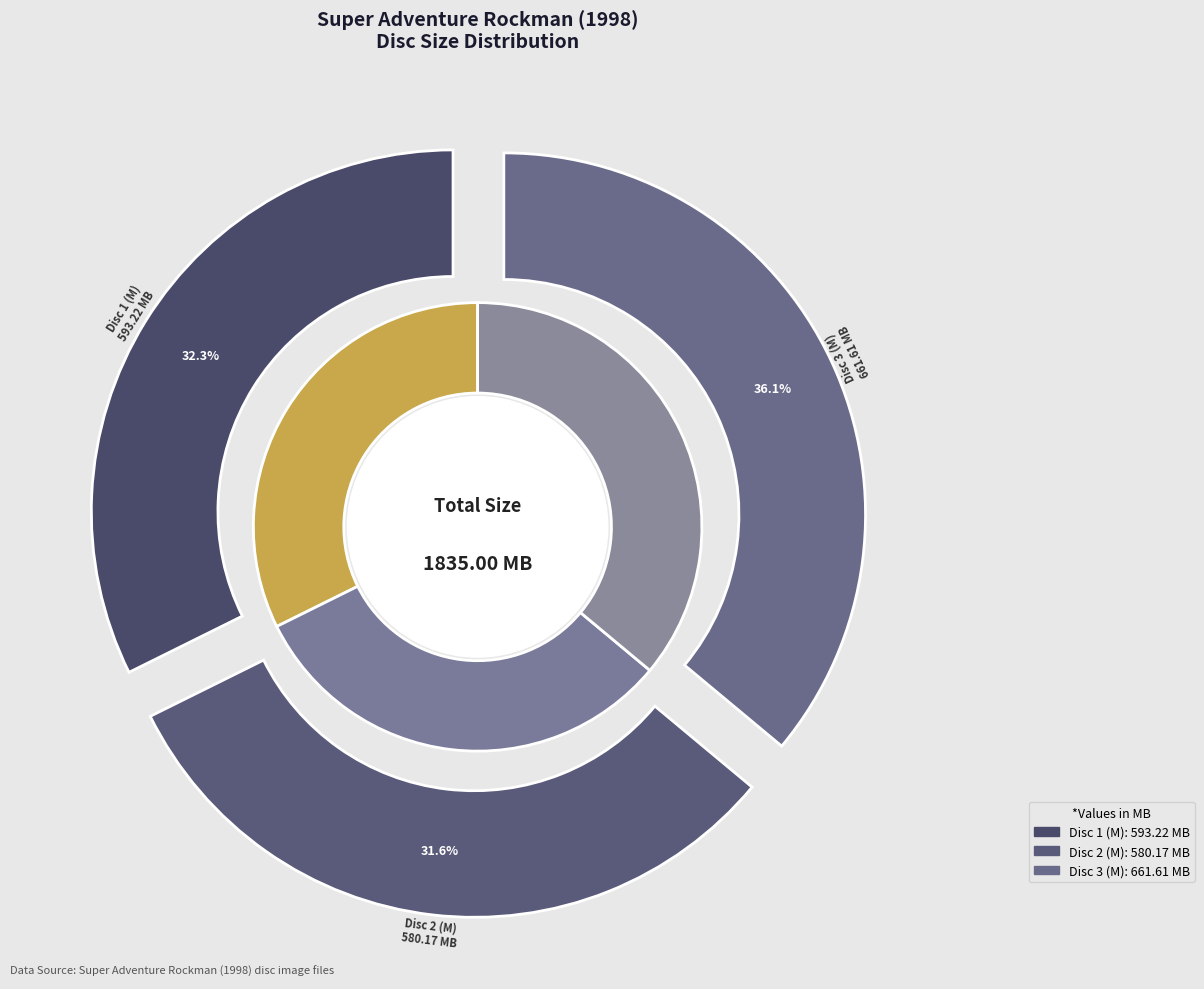

To the nearest percent, what portion does Disc 3 (M) represent?

36%